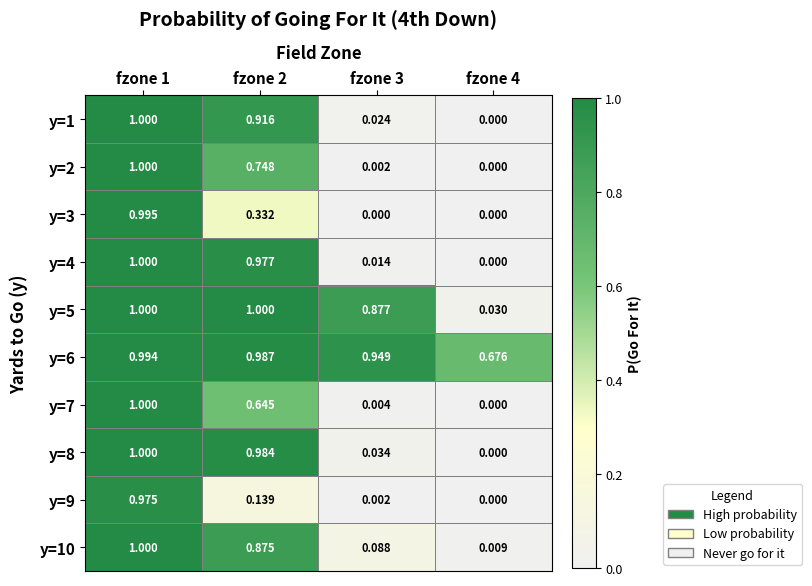

Is the value of y=6 at fzone 3 greater than the value of y=2 at fzone 3?

Yes